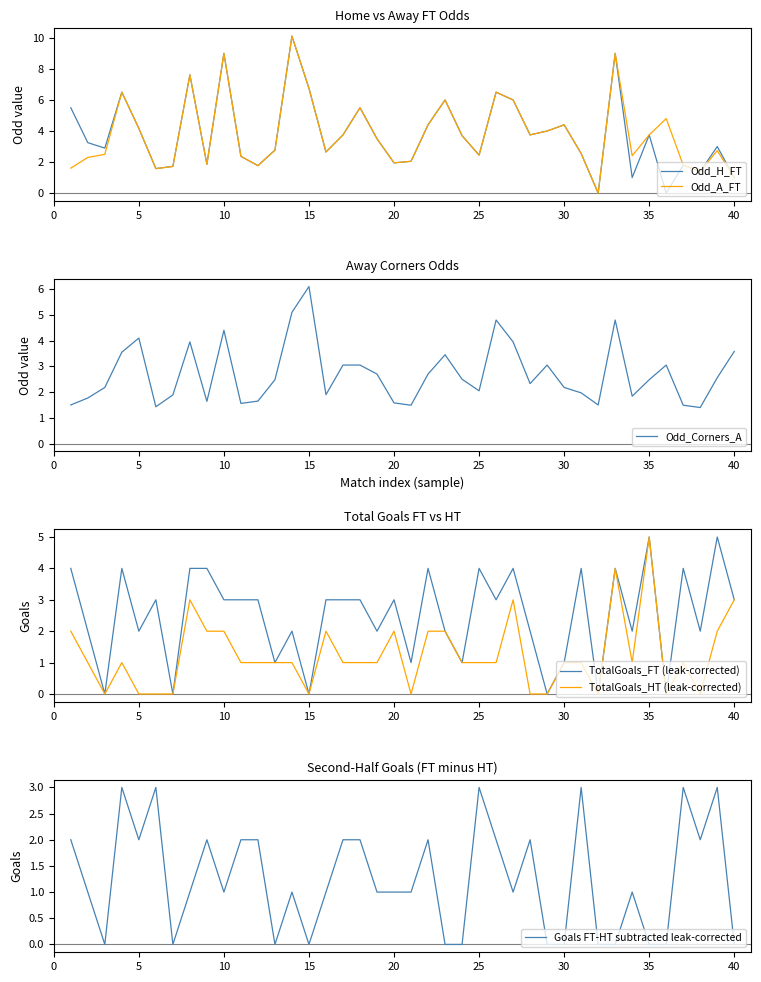

True or false: TotalGoals_FT (leak-corrected) has more than 0 points higher than both neighbors.

True